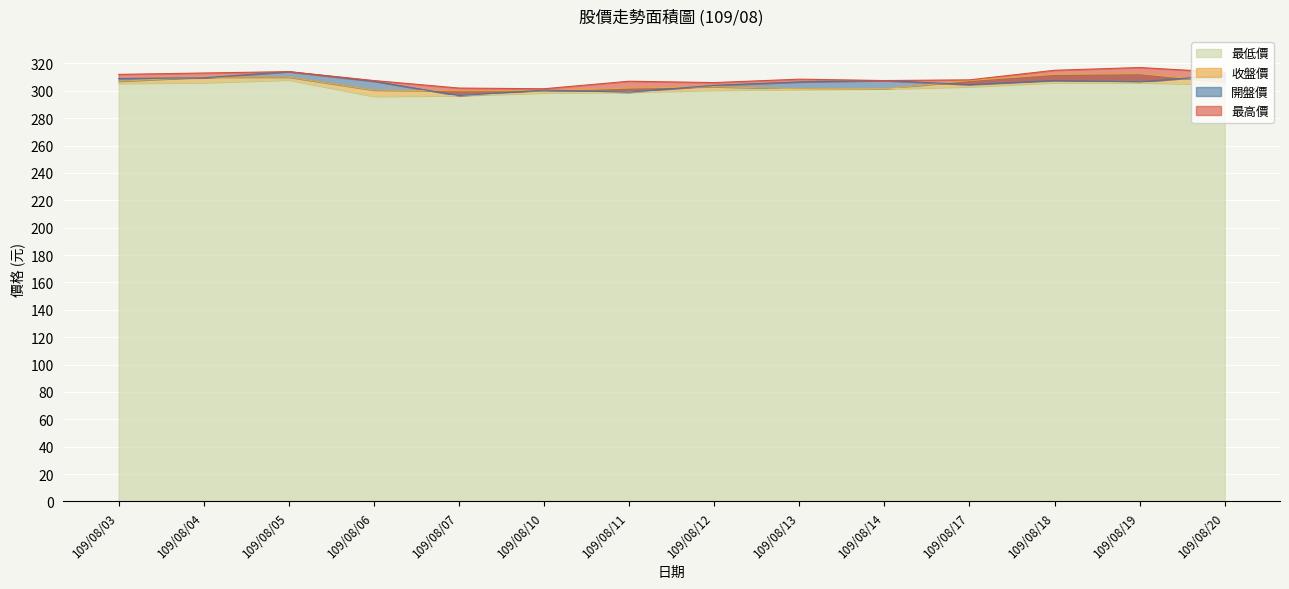

Where does the 最高價 series first go above 308?

109/08/03